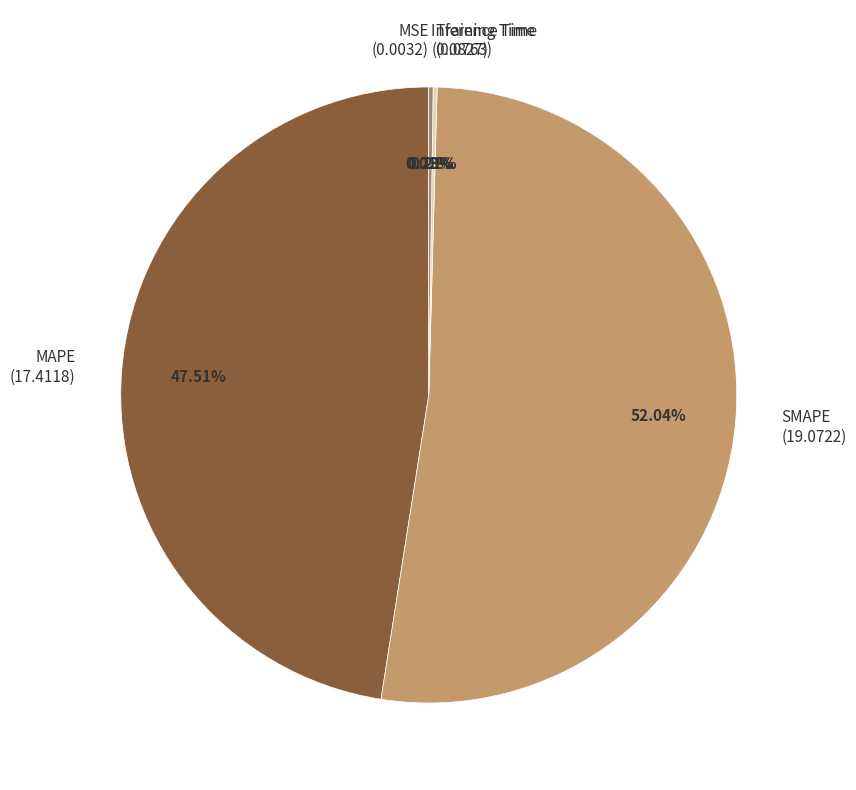

Approximately how many times larger is the value at MAPE (17.4118) compared to SMAPE (19.0722)?

0.9